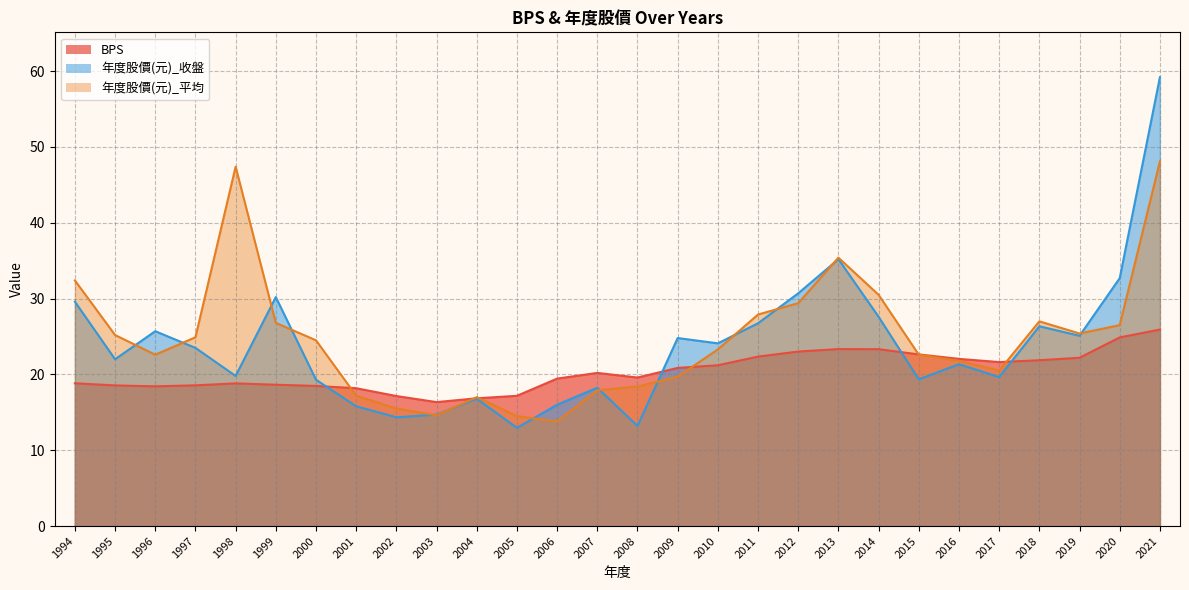

What is the difference between the second highest and second lowest values in the 年度股價(元)_平均 series?

32.9